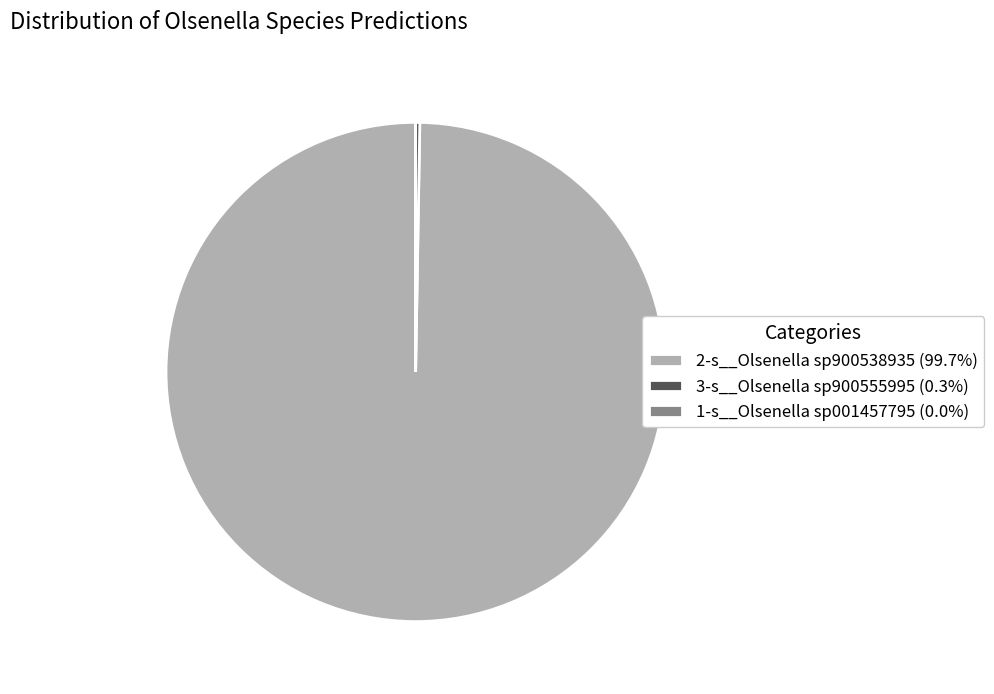

Is there a majority slice in this chart?

Yes